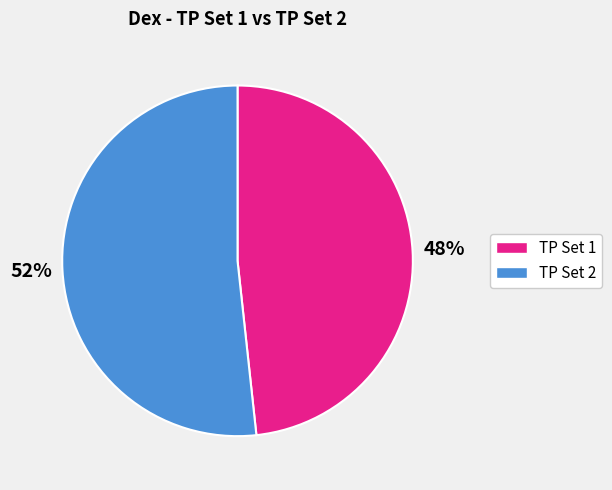

Count the number of slices in the pie.

2